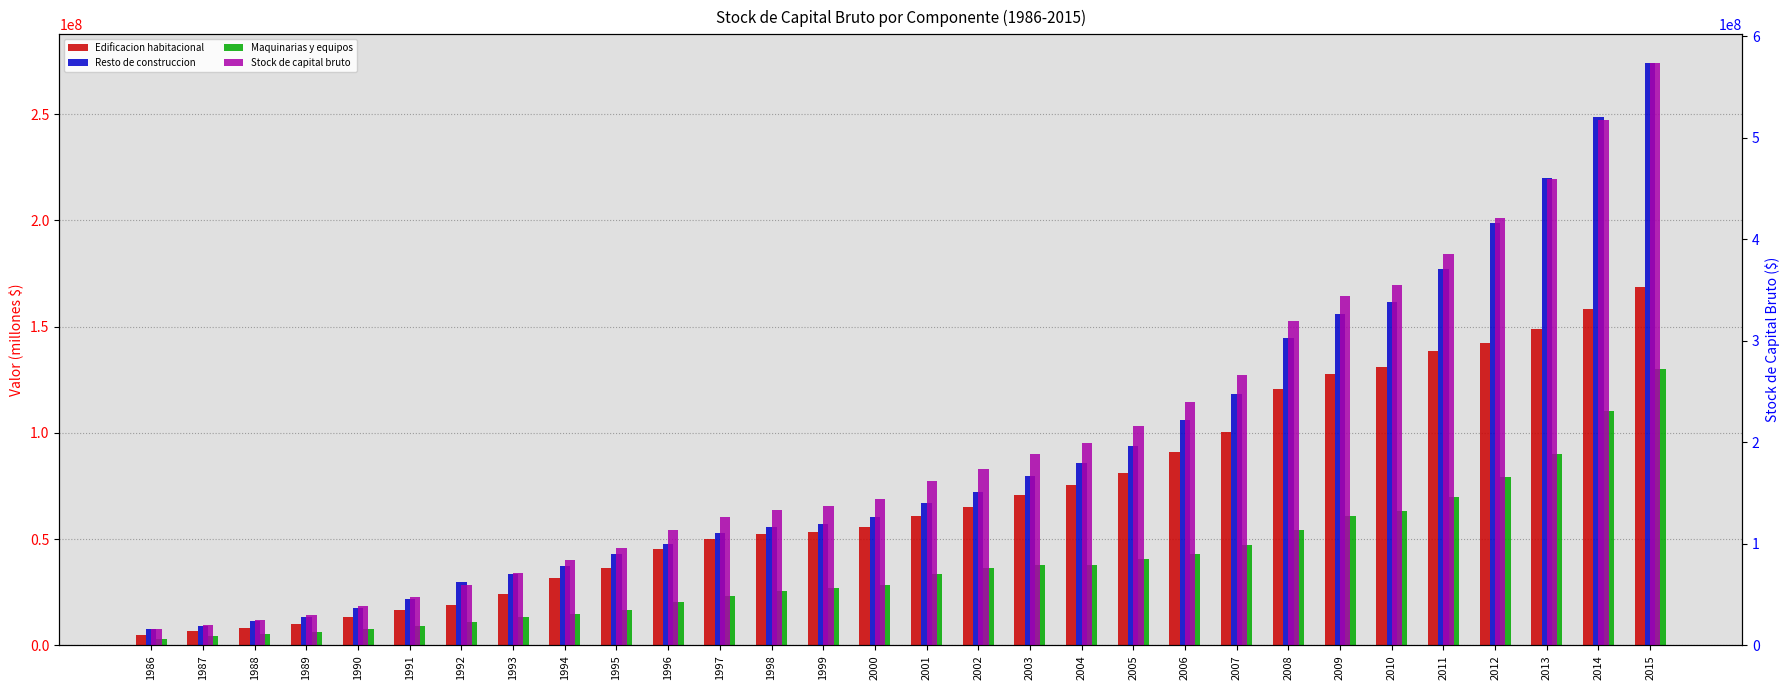

What is the sum of the Stock de capital bruto values at 2014 and 2009?

861335754